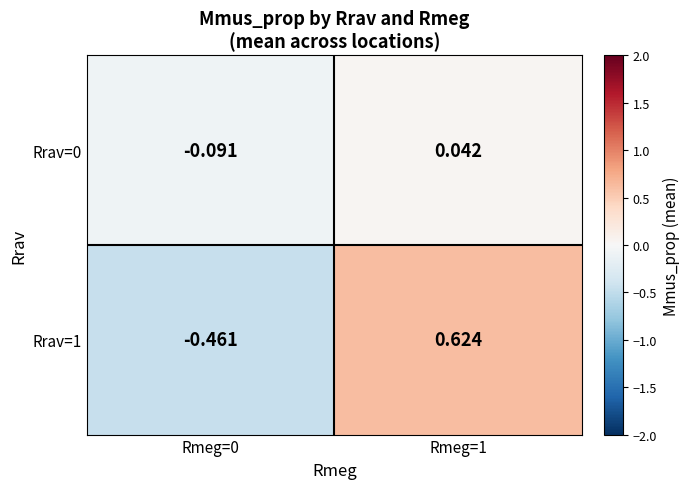

Which series changed the most between Rmeg=0 and Rmeg=1?

Rrav=1